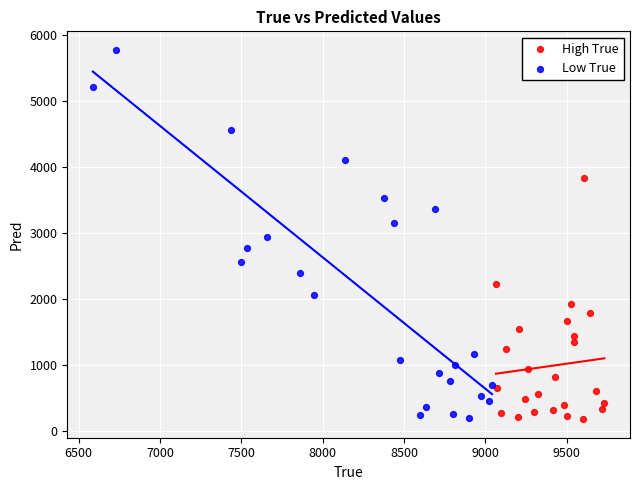

Which series has the largest Y range (max minus min)?

Low True